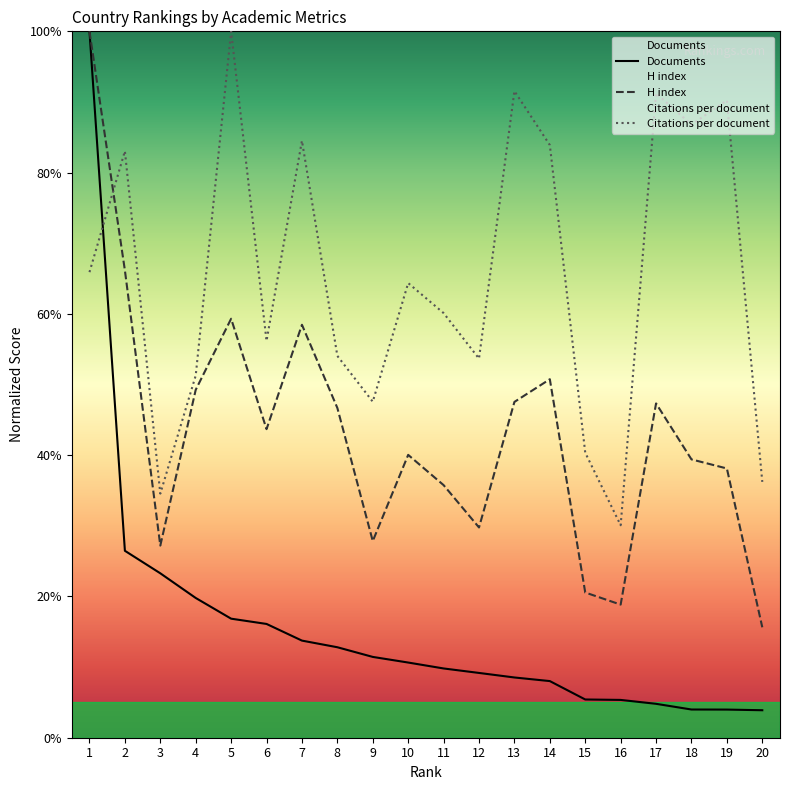

What is the sum of the Citations per document values at 2 and 13?

174.6